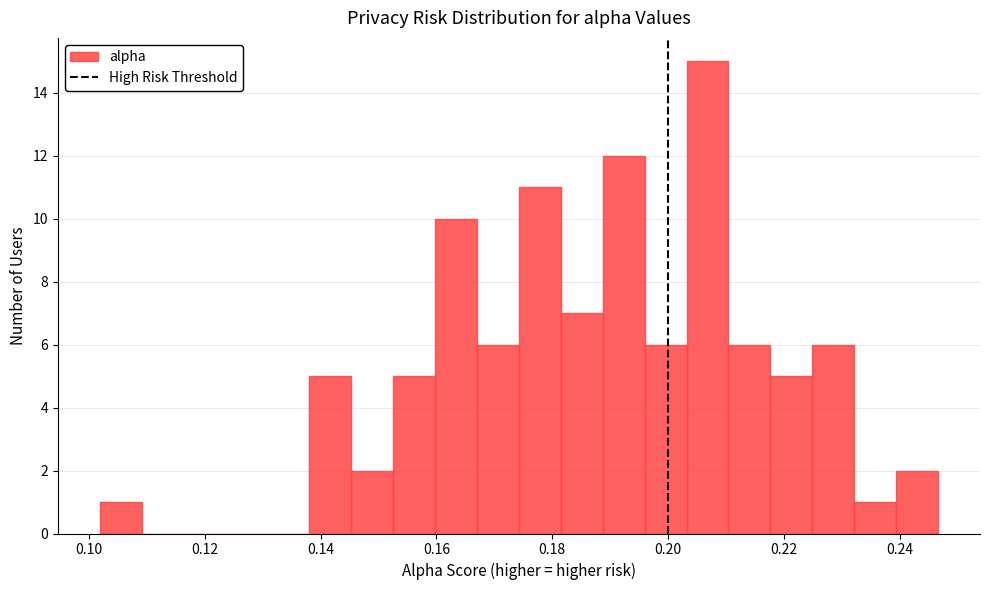

Around what value on the x-axis is the tallest bar? Give the approximate position of its centre, as read against the axis.

0.206